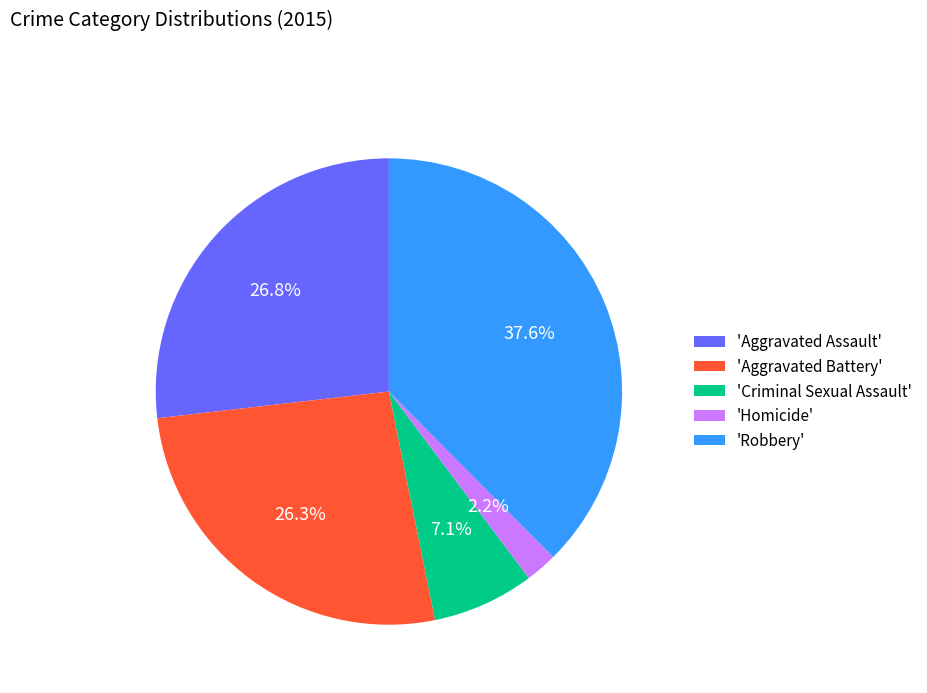

Is there any slice that represents more than half of the pie?

No